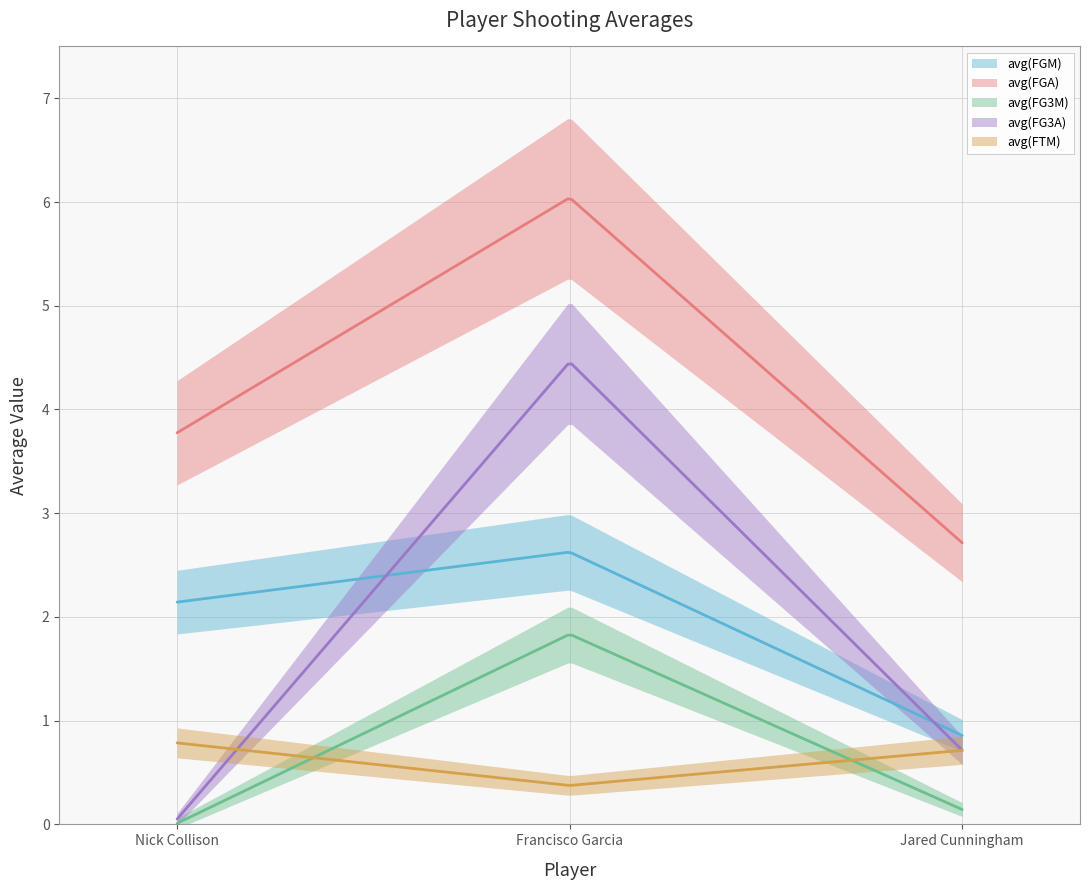

How many lines are shown in the chart?

5